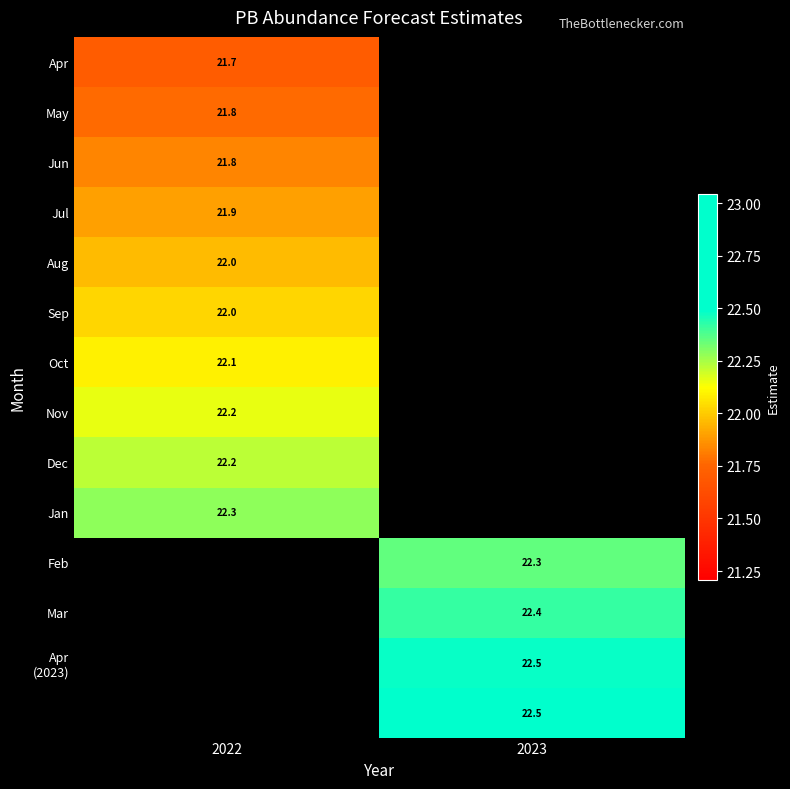

Is the value of Sep at 2022 greater than the value of Jan at 2022?

No